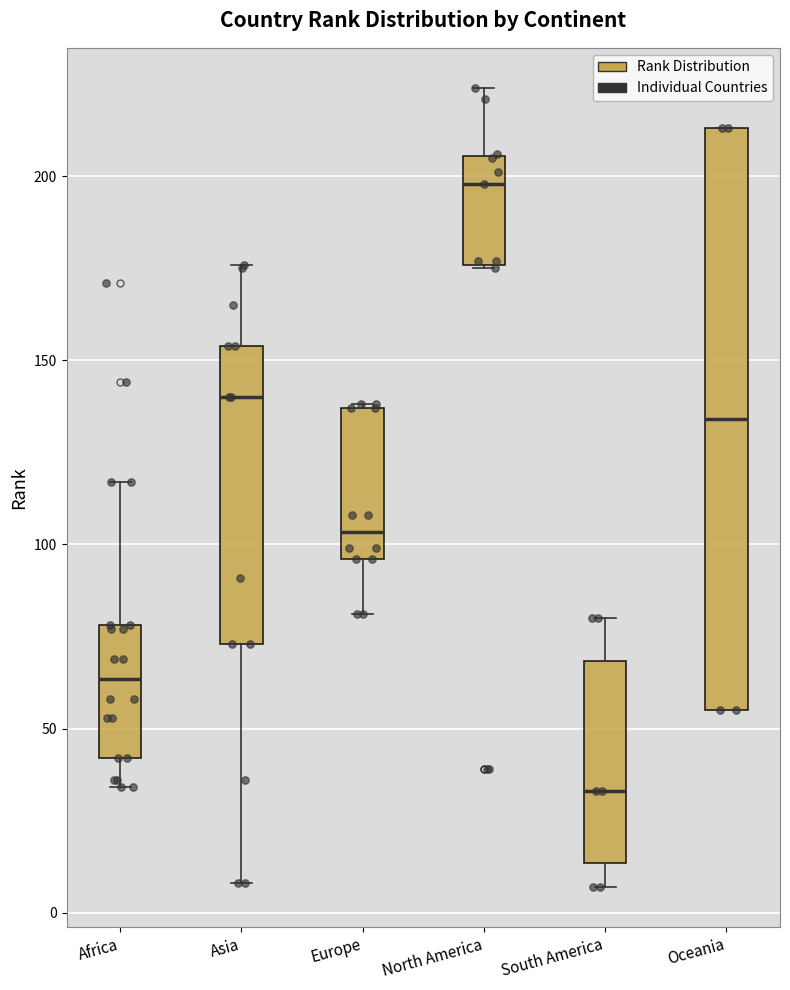

Reading left to right, read every box against the y-axis: the position of its median line, the range the box covers, and the ends of its whiskers. The values are not printed on the chart, so give them approximately, as read against the axis.

Africa: median 65, box 40 to 80, whiskers 35 to 115
Asia: median 140, box 75 to 155, whiskers 10 to 175
Europe: median 105, box 95 to 135, whiskers 80 to 140
North America: median 200, box 175 to 205, whiskers 175 to 225
South America: median 35, box 15 to 70, whiskers 5 to 80
Oceania: median 135, box 55 to 215, whiskers 55 to 215